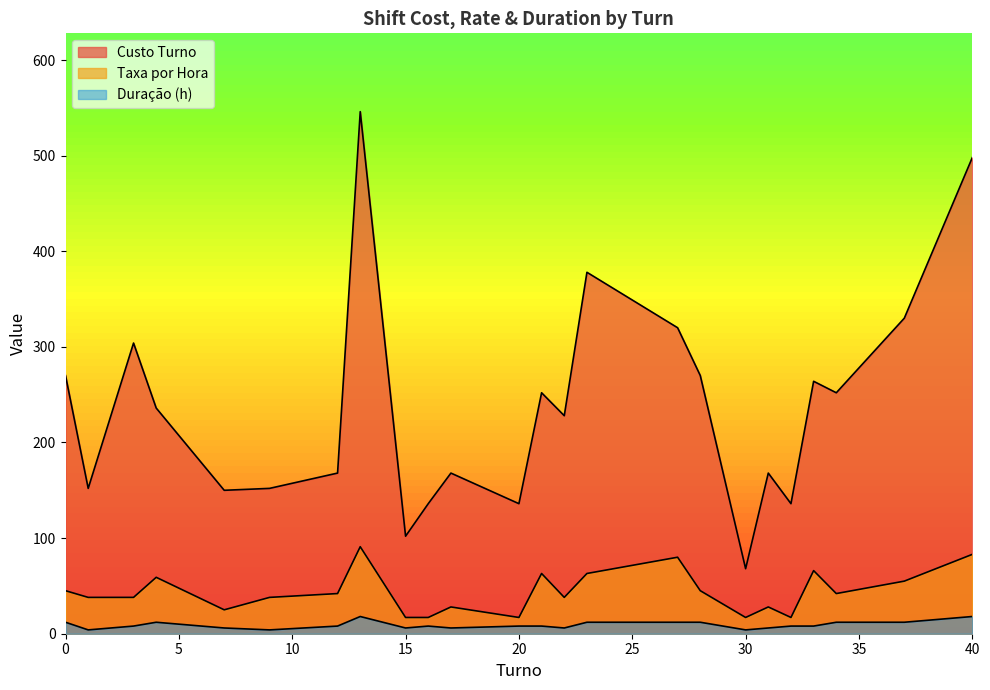

True or false: Taxa por Hora and Custo Turno cross at least once.

False